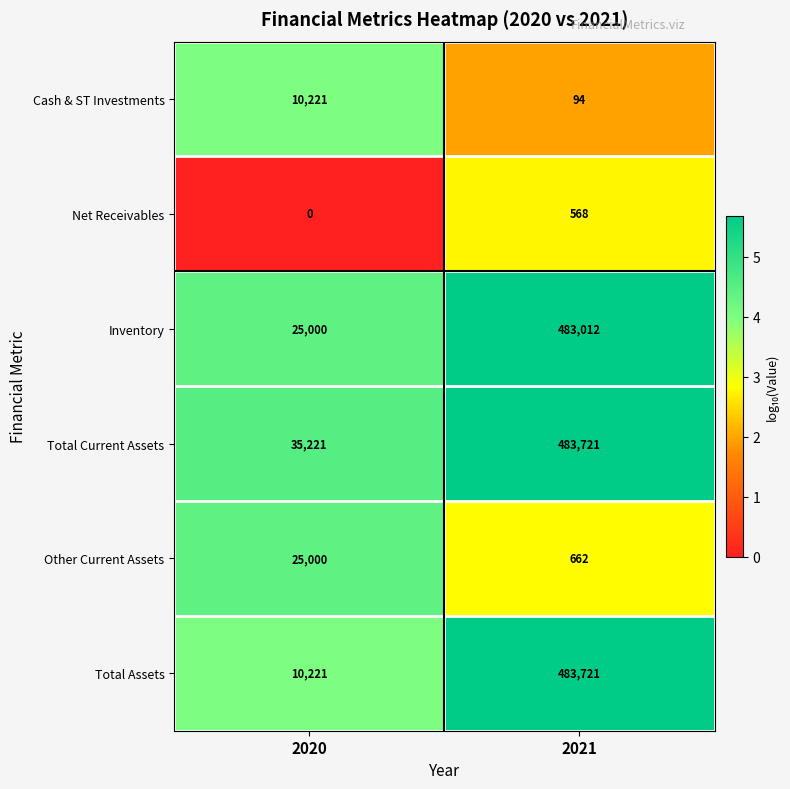

Is it true that Total Current Assets equals 647439 at 2021?

False